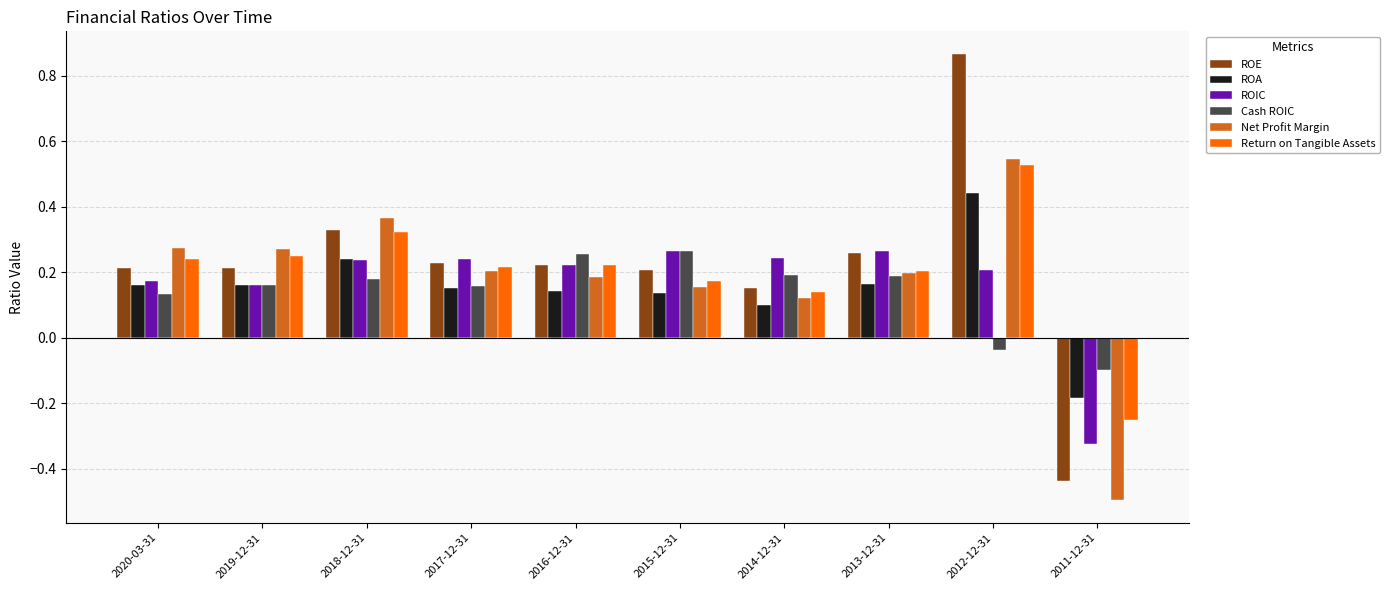

Rank the series by their maximum value, from highest to lowest.

ROE, Net Profit Margin, Return on Tangible Assets, ROA, ROIC, Cash ROIC